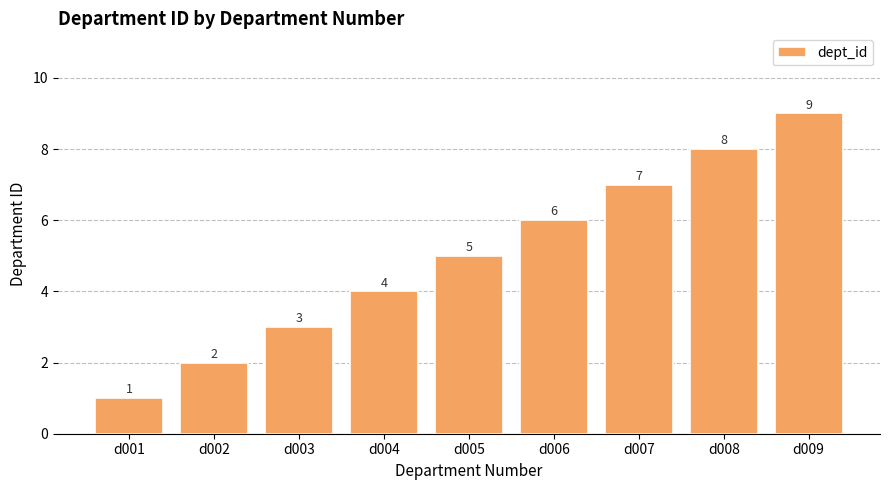

How many series are shown in this chart?

1